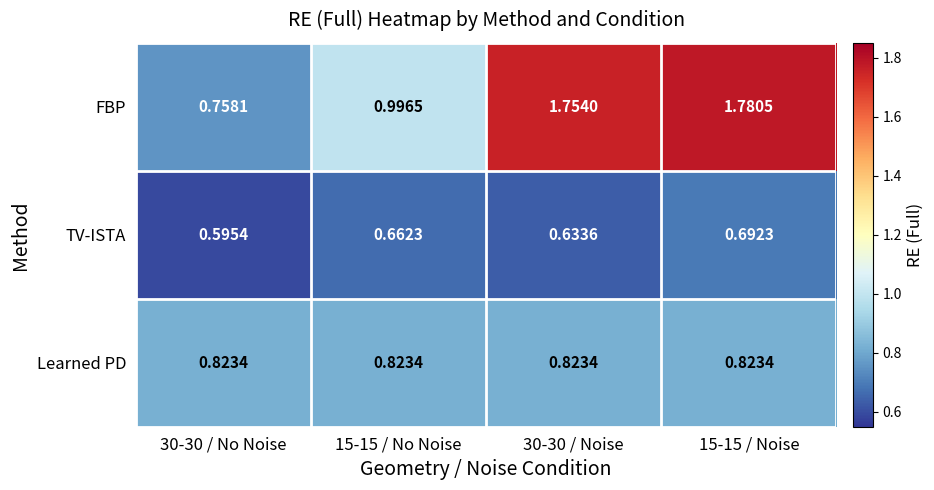

List the series in order of their overall mean, highest first.

FBP, Learned PD, TV-ISTA